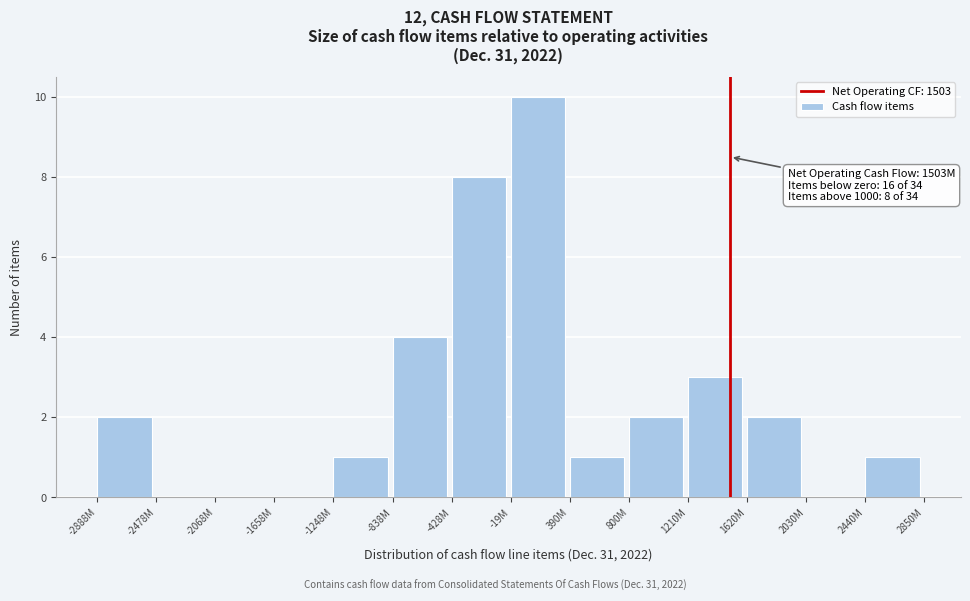

Reading right to left, what are all the values shown in this chart?

2440M=1	2030M=0	1620M=2	1210M=3	800M=2	390M=1	-19M=10	-428M=8	-838M=4	-1248M=1	-1658M=0	-2068M=0	-2478M=0	-2888M=2